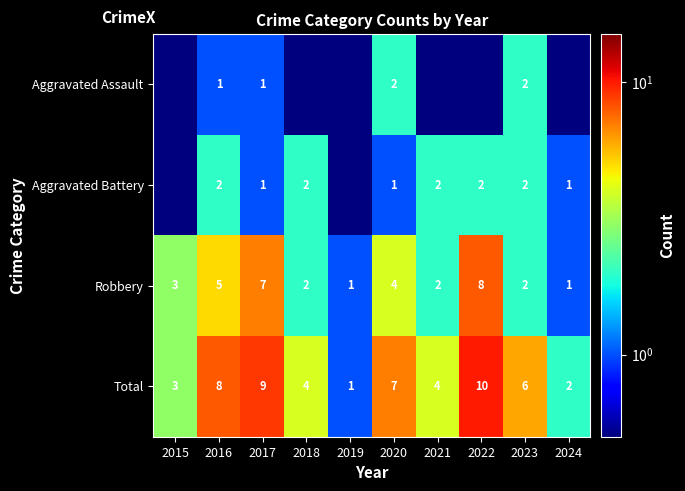

At which label does Robbery reach its peak?

2022